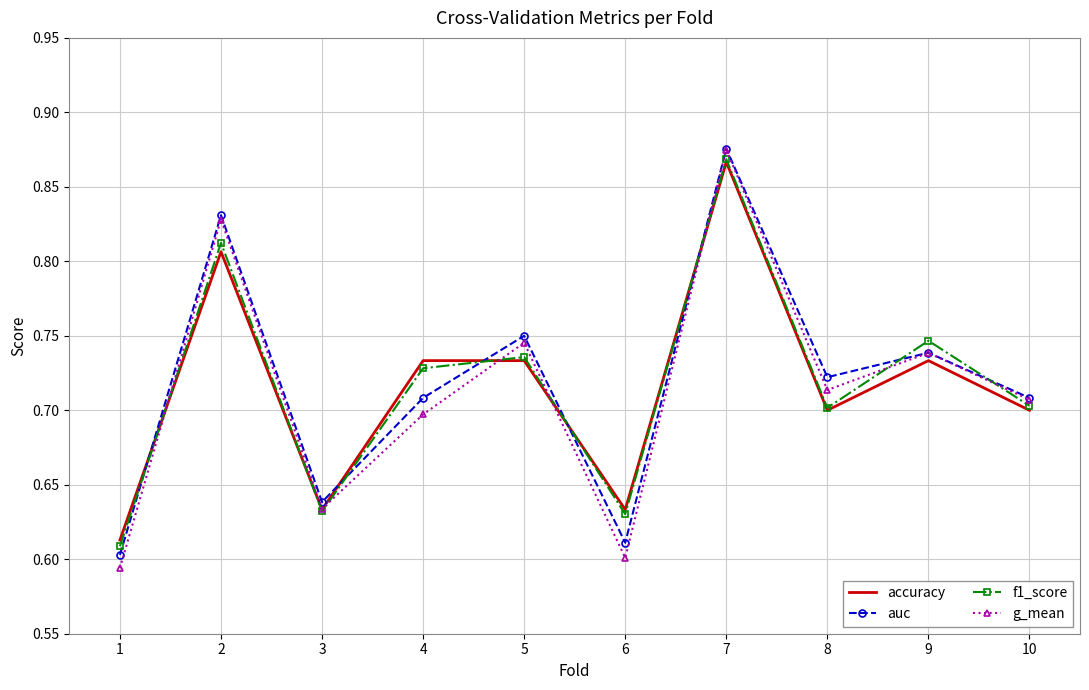

At which category does auc reach its first local valley?

3